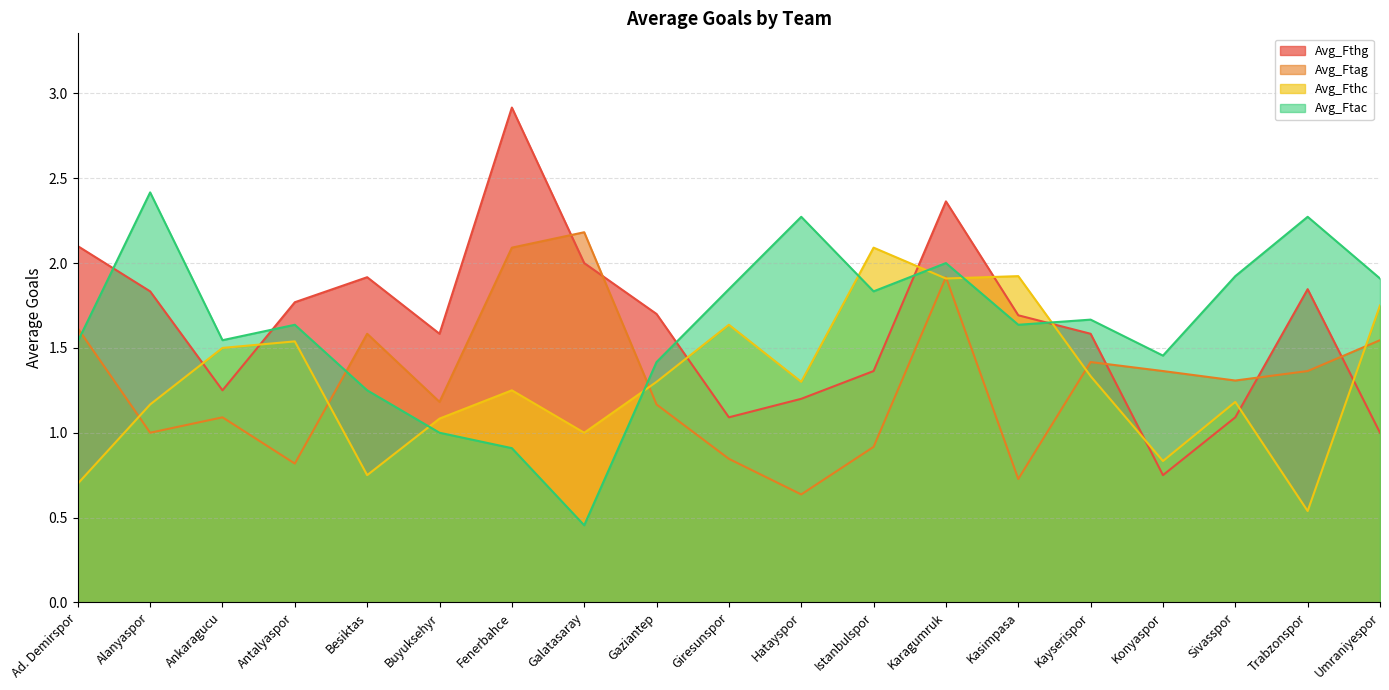

After their last crossing, which series has the higher values: Avg_Ftac or Avg_Ftag?

Avg_Ftac